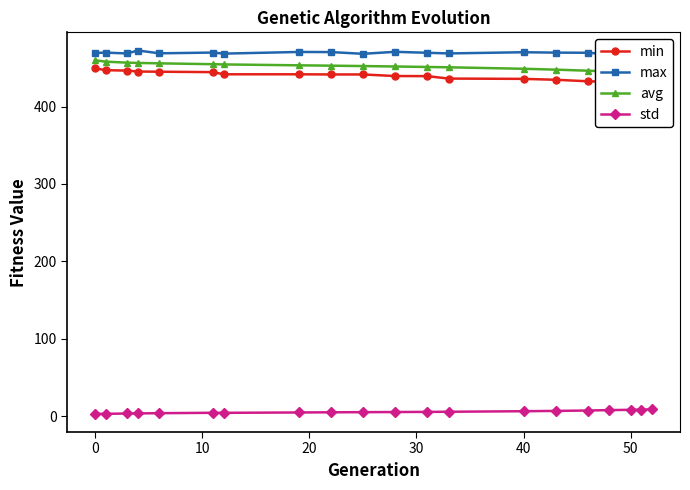

List the series in order of their peak value, highest first.

max, avg, min, std